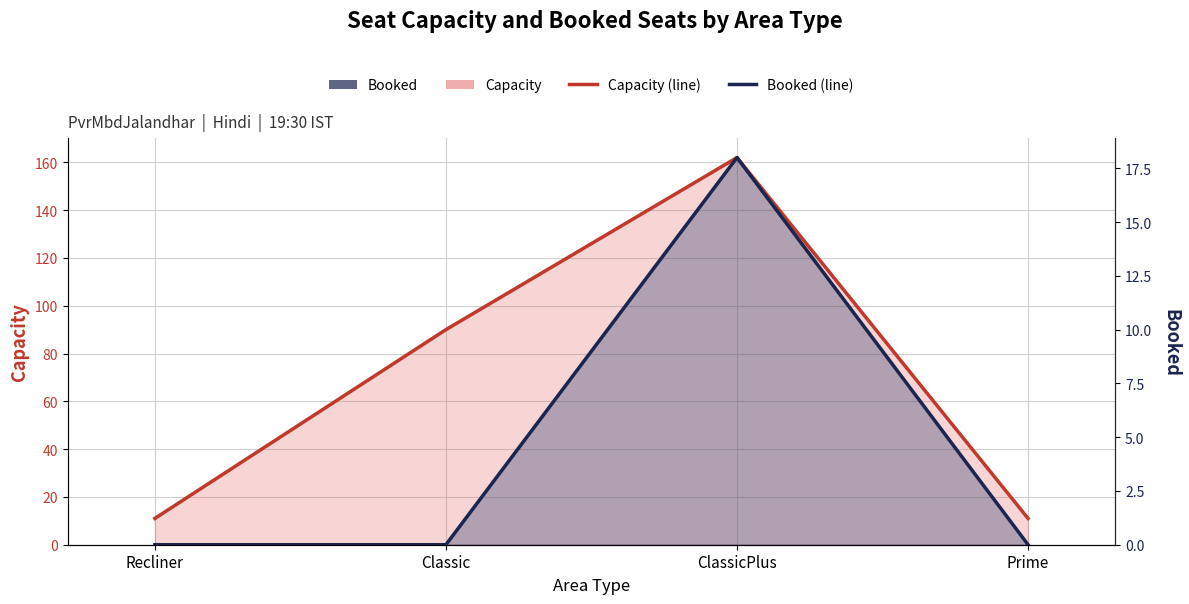

True or false: Booked (line) has more than 1 interior local peaks.

False